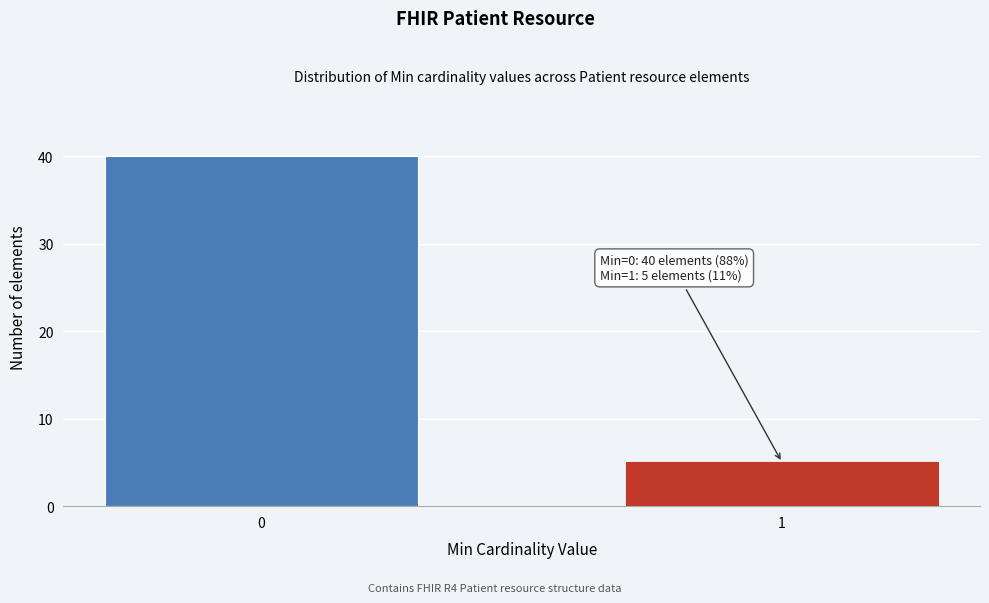

Reading left to right, extract all data points from this chart.

40	5